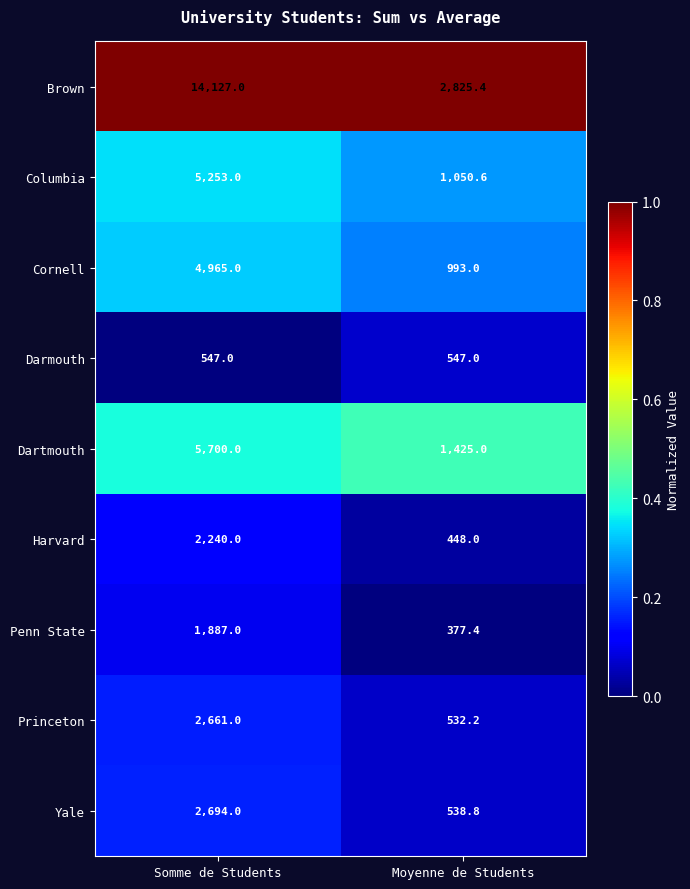

Rank the series at Somme de Students from lowest to highest value.

Darmouth, Penn State, Harvard, Princeton, Yale, Cornell, Columbia, Dartmouth, Brown